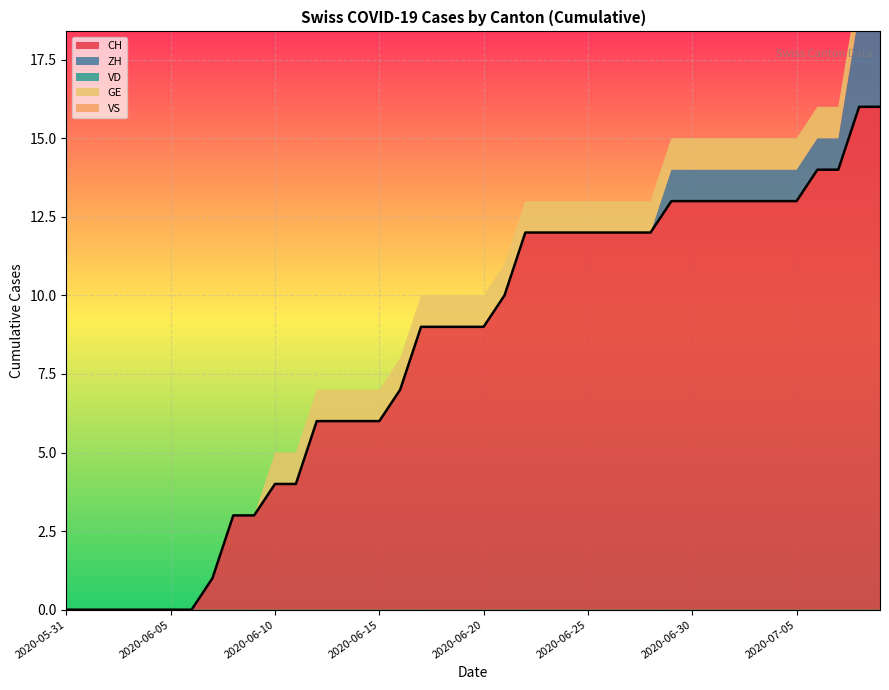

Reading right to left, extract all data points from this chart.

CH: 2020-07-09=16	2020-07-08=16	2020-07-07=14	2020-07-06=14	2020-07-05=13	2020-07-04=13	2020-07-03=13	2020-07-02=13	2020-07-01=13	2020-06-30=13	2020-06-29=13	2020-06-28=12	2020-06-27=12	2020-06-26=12	2020-06-25=12	2020-06-24=12	2020-06-23=12	2020-06-22=12	2020-06-21=10	2020-06-20=9	2020-06-19=9	2020-06-18=9	2020-06-17=9	2020-06-16=7	2020-06-15=6	2020-06-14=6	2020-06-13=6	2020-06-12=6	2020-06-11=4	2020-06-10=4	2020-06-09=3	2020-06-08=3	2020-06-07=1	2020-06-06=0	2020-06-05=0	2020-06-04=0	2020-06-03=0	2020-06-02=0	2020-06-01=0	2020-05-31=0
ZH: 2020-07-09=3	2020-07-08=3	2020-07-07=1	2020-07-06=1	2020-07-05=1	2020-07-04=1	2020-07-03=1	2020-07-02=1	2020-07-01=1	2020-06-30=1	2020-06-29=1	2020-06-28=0	2020-06-27=0	2020-06-26=0	2020-06-25=0	2020-06-24=0	2020-06-23=0	2020-06-22=0	2020-06-21=0	2020-06-20=0	2020-06-19=0	2020-06-18=0	2020-06-17=0	2020-06-16=0	2020-06-15=0	2020-06-14=0	2020-06-13=0	2020-06-12=0	2020-06-11=0	2020-06-10=0	2020-06-09=0	2020-06-08=0	2020-06-07=0	2020-06-06=0	2020-06-05=0	2020-06-04=0	2020-06-03=0	2020-06-02=0	2020-06-01=0	2020-05-31=0
VD: 2020-07-09=0	2020-07-08=0	2020-07-07=0	2020-07-06=0	2020-07-05=0	2020-07-04=0	2020-07-03=0	2020-07-02=0	2020-07-01=0	2020-06-30=0	2020-06-29=0	2020-06-28=0	2020-06-27=0	2020-06-26=0	2020-06-25=0	2020-06-24=0	2020-06-23=0	2020-06-22=0	2020-06-21=0	2020-06-20=0	2020-06-19=0	2020-06-18=0	2020-06-17=0	2020-06-16=0	2020-06-15=0	2020-06-14=0	2020-06-13=0	2020-06-12=0	2020-06-11=0	2020-06-10=0	2020-06-09=0	2020-06-08=0	2020-06-07=0	2020-06-06=0	2020-06-05=0	2020-06-04=0	2020-06-03=0	2020-06-02=0	2020-06-01=0	2020-05-31=0
GE: 2020-07-09=1	2020-07-08=1	2020-07-07=1	2020-07-06=1	2020-07-05=1	2020-07-04=1	2020-07-03=1	2020-07-02=1	2020-07-01=1	2020-06-30=1	2020-06-29=1	2020-06-28=1	2020-06-27=1	2020-06-26=1	2020-06-25=1	2020-06-24=1	2020-06-23=1	2020-06-22=1	2020-06-21=1	2020-06-20=1	2020-06-19=1	2020-06-18=1	2020-06-17=1	2020-06-16=1	2020-06-15=1	2020-06-14=1	2020-06-13=1	2020-06-12=1	2020-06-11=1	2020-06-10=1	2020-06-09=0	2020-06-08=0	2020-06-07=0	2020-06-06=0	2020-06-05=0	2020-06-04=0	2020-06-03=0	2020-06-02=0	2020-06-01=0	2020-05-31=0
VS: 2020-07-09=0	2020-07-08=0	2020-07-07=0	2020-07-06=0	2020-07-05=0	2020-07-04=0	2020-07-03=0	2020-07-02=0	2020-07-01=0	2020-06-30=0	2020-06-29=0	2020-06-28=0	2020-06-27=0	2020-06-26=0	2020-06-25=0	2020-06-24=0	2020-06-23=0	2020-06-22=0	2020-06-21=0	2020-06-20=0	2020-06-19=0	2020-06-18=0	2020-06-17=0	2020-06-16=0	2020-06-15=0	2020-06-14=0	2020-06-13=0	2020-06-12=0	2020-06-11=0	2020-06-10=0	2020-06-09=0	2020-06-08=0	2020-06-07=0	2020-06-06=0	2020-06-05=0	2020-06-04=0	2020-06-03=0	2020-06-02=0	2020-06-01=0	2020-05-31=0